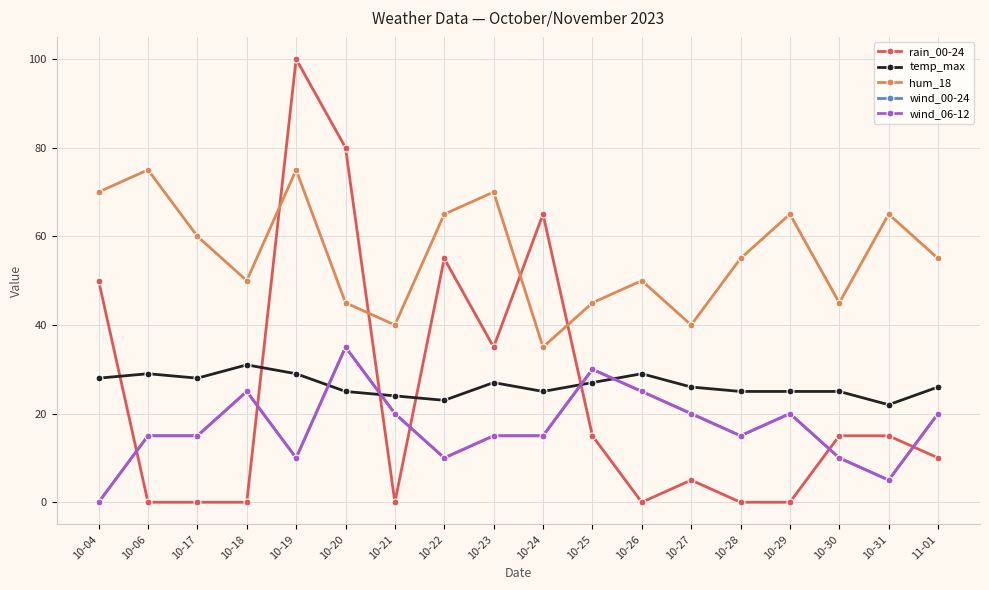

True or false: hum_18 and temp_max cross at least once.

False